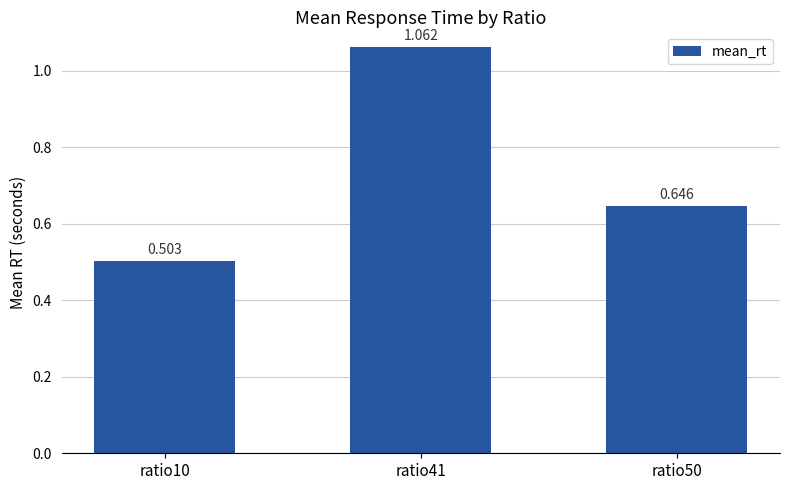

List the labels in order of value, smallest first.

ratio10, ratio50, ratio41